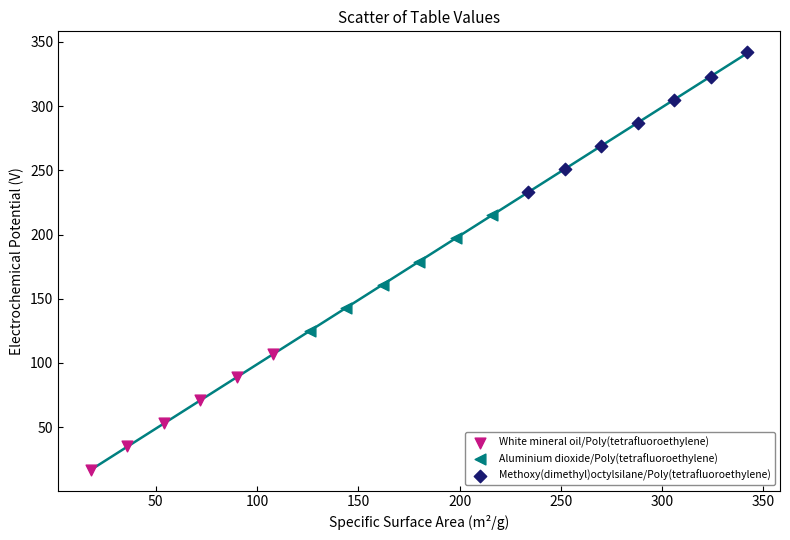

What are all the series names shown in the legend?

White mineral oil/Poly(tetrafluoroethylene), Aluminium dioxide/Poly(tetrafluoroethylene), Methoxy(dimethyl)octylsilane/Poly(tetrafluoroethylene)